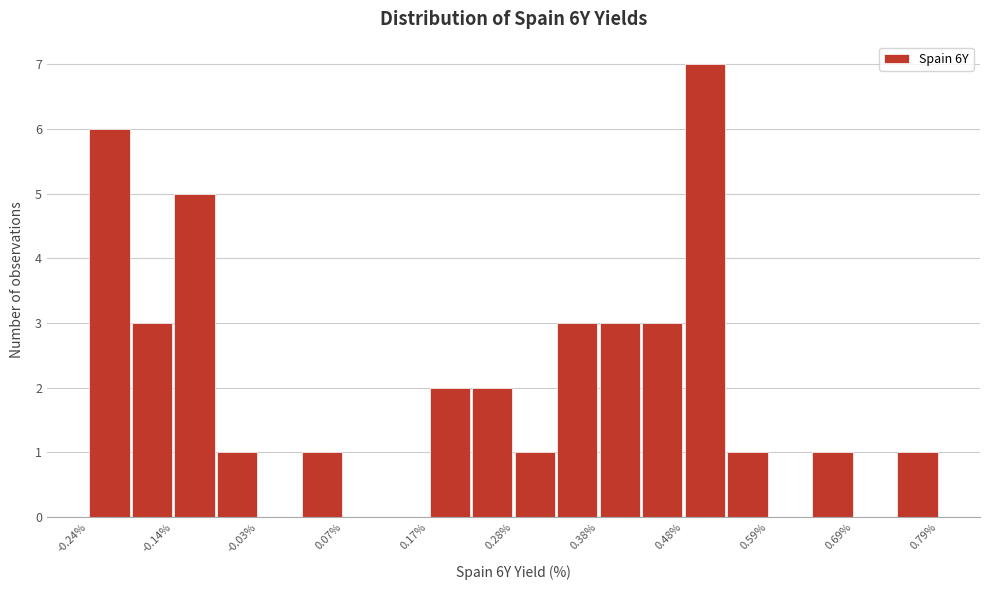

Read against the x-axis, roughly where is the centre of the tallest bar?

0.50